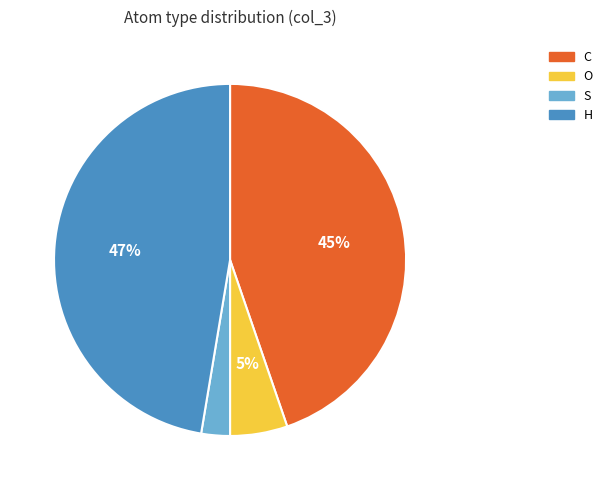

Is the sum of C and H greater than half?

Yes